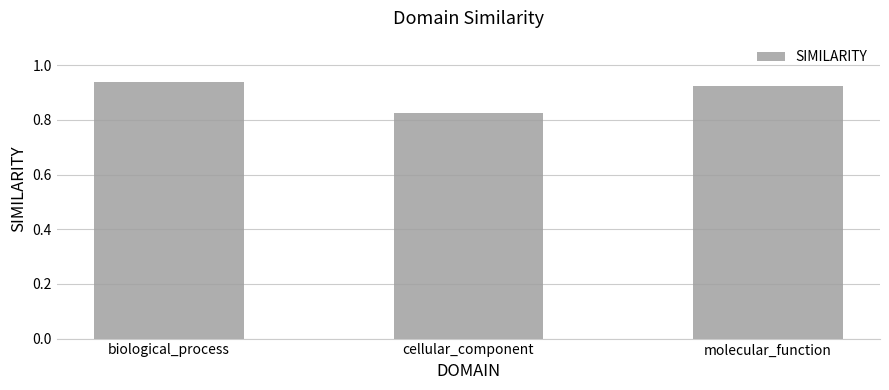

True or false: the data shows 0.4 at biological_process.

False